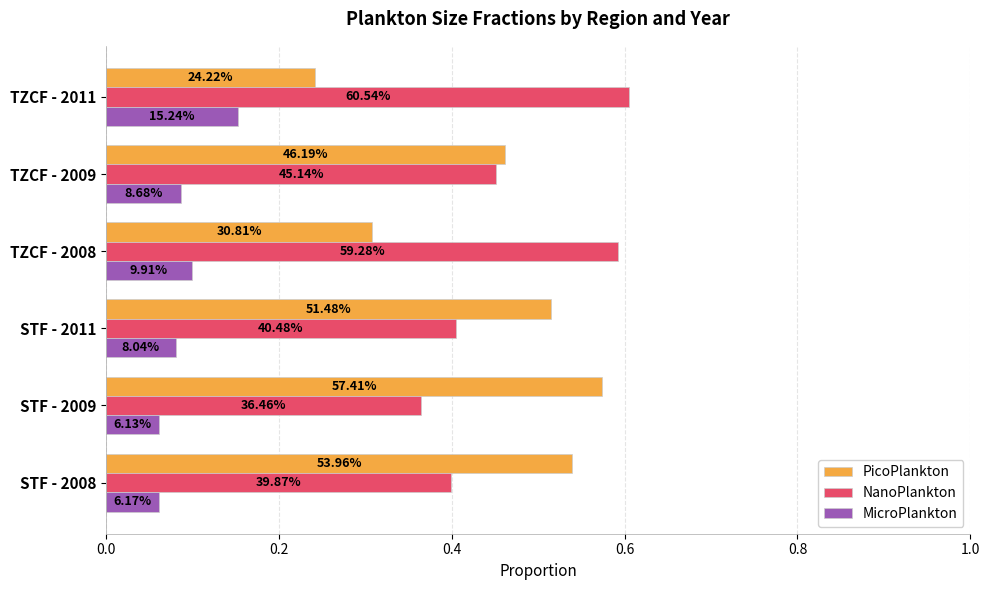

What are all the series names shown in the legend?

PicoPlankton, NanoPlankton, MicroPlankton